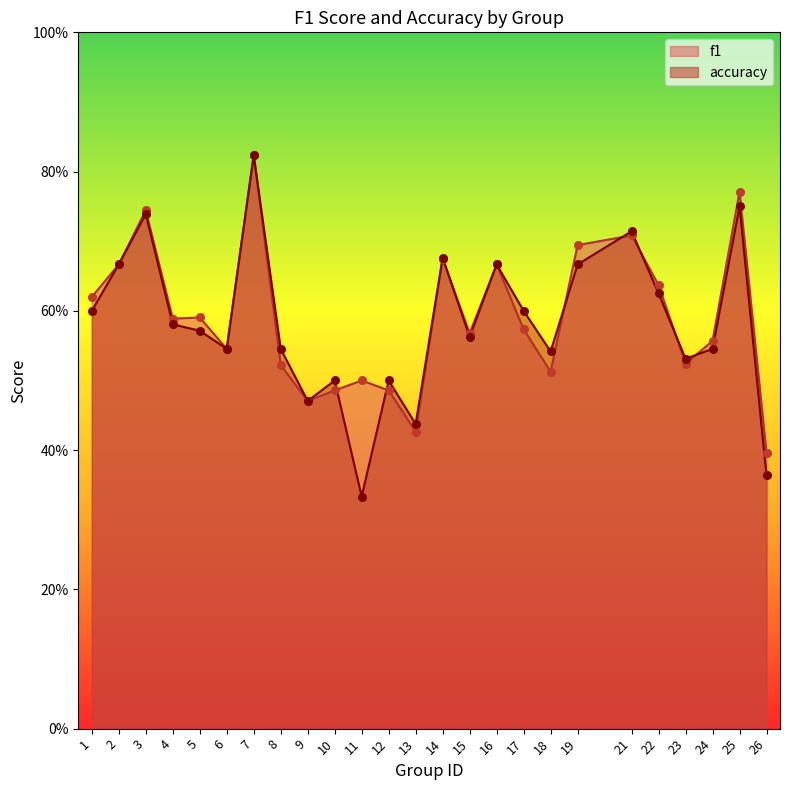

What are all the series names shown in the legend?

f1, accuracy